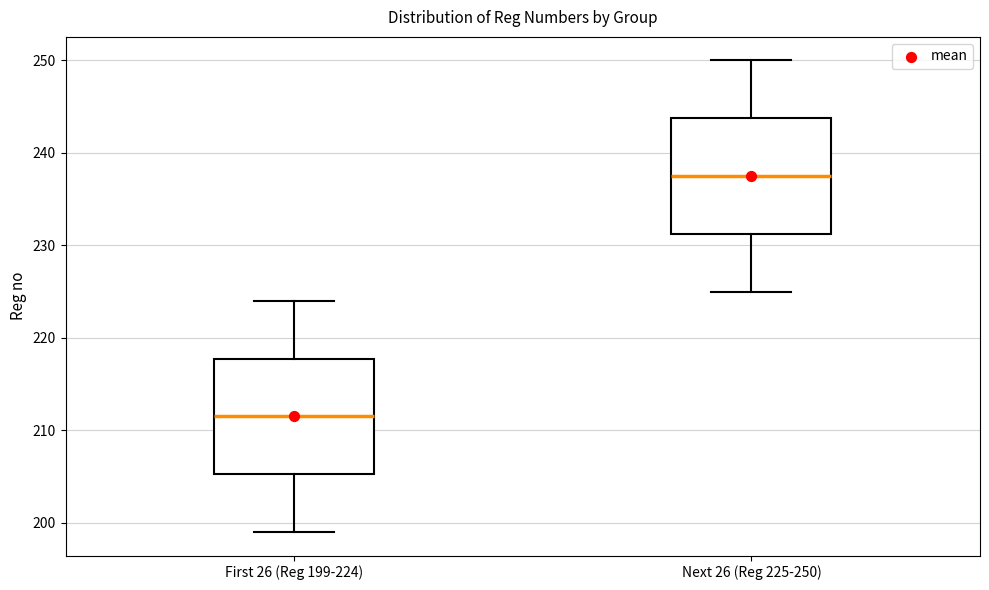

Which box's median line is the lowest?

First 26 (Reg 199-224)